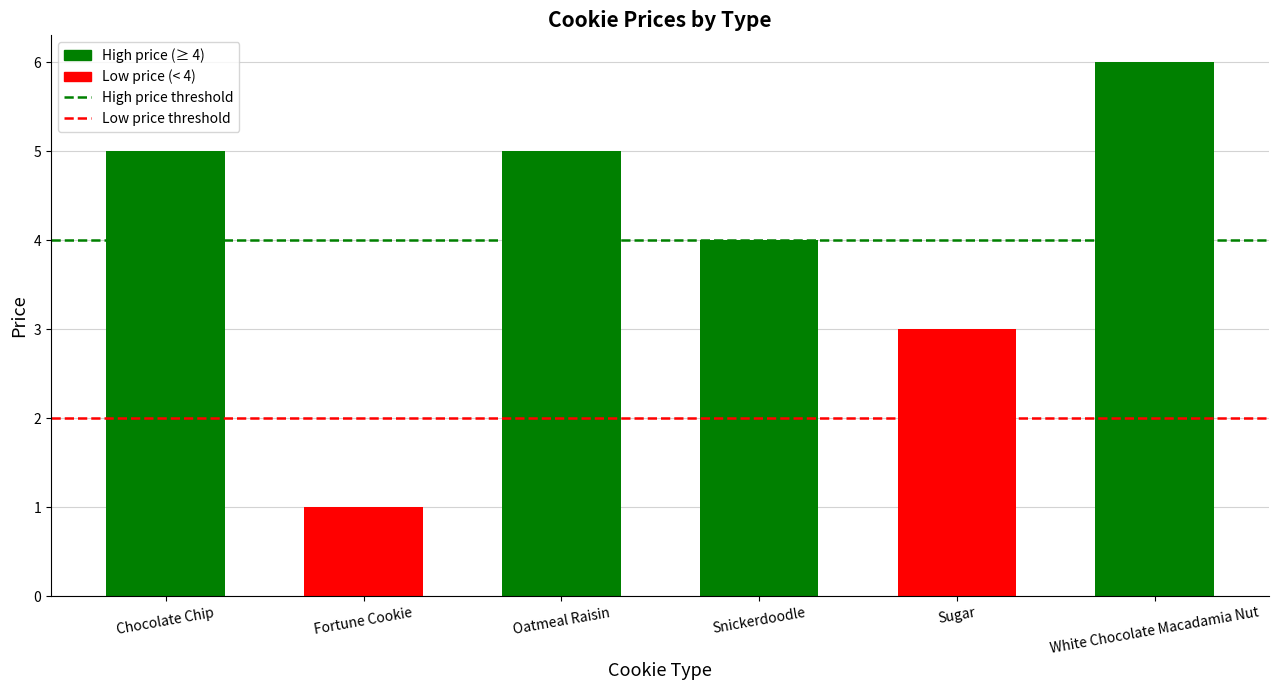

Are the bars grouped side by side (vs. stacked)?

Yes